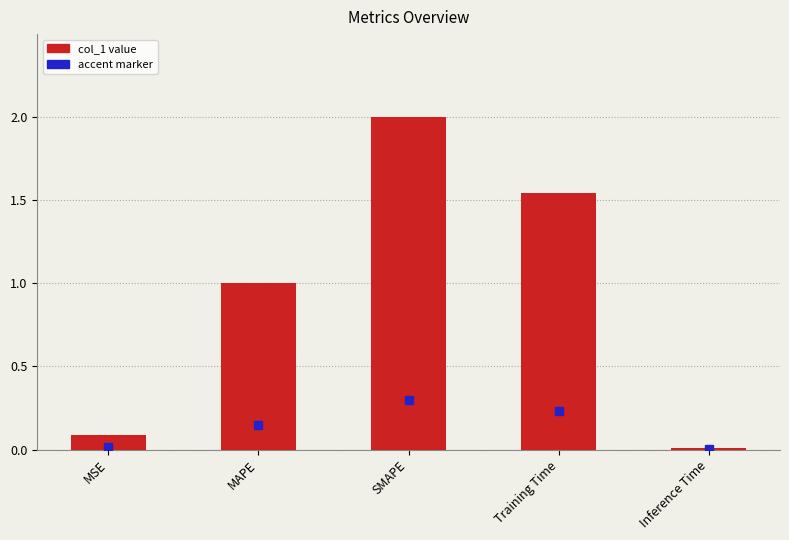

What is the maximum value shown in the chart?

2.0